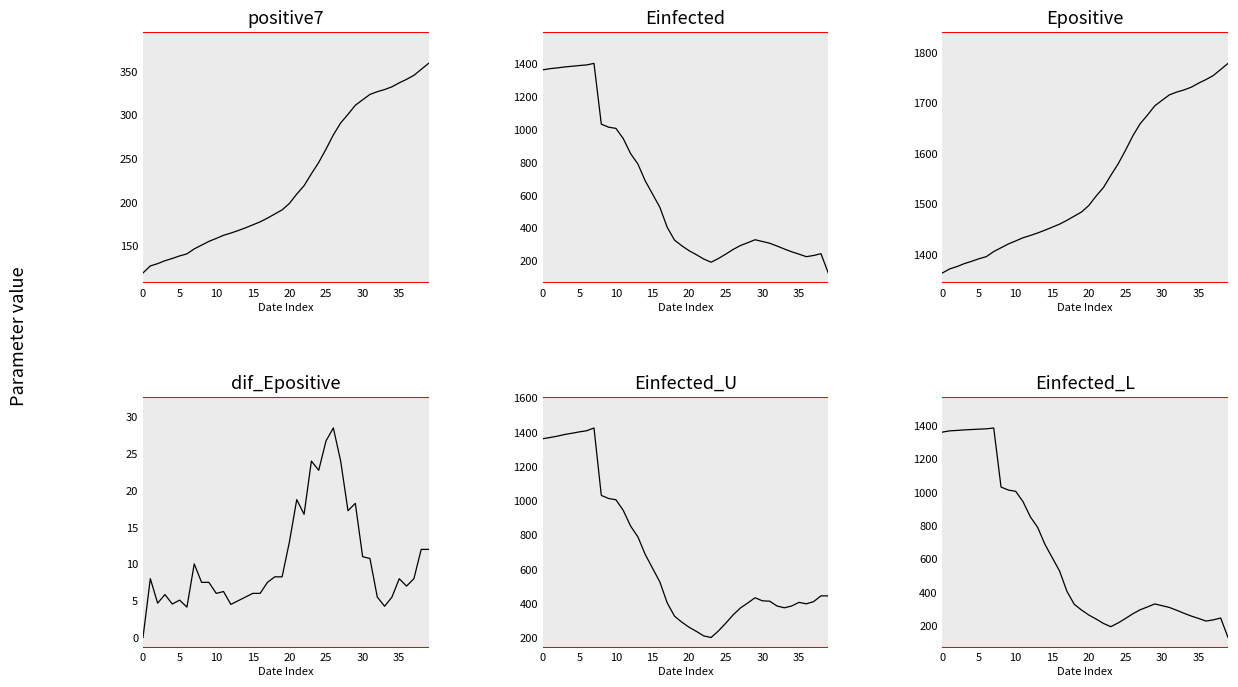

True or false: Einfected and Epositive intersect in this chart.

False